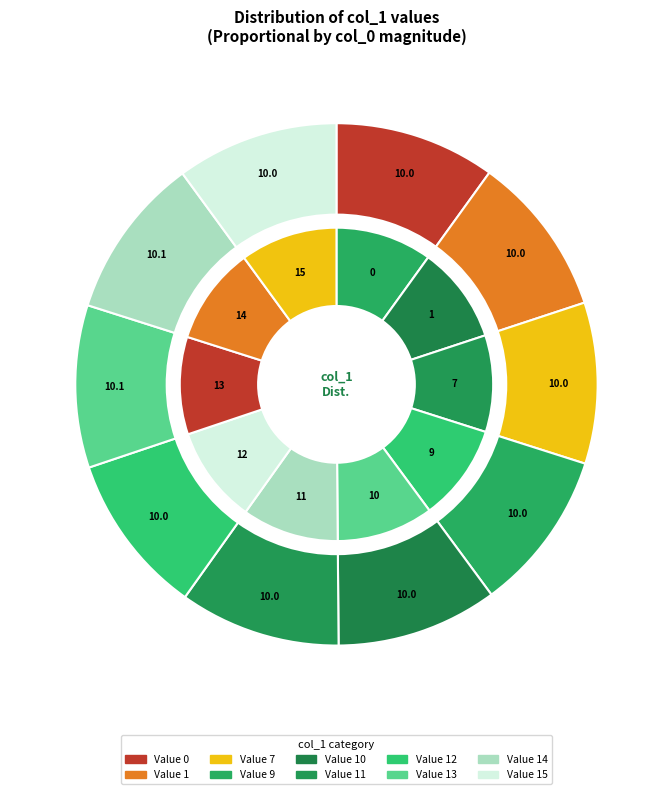

Is 0 the majority of the pie?

No